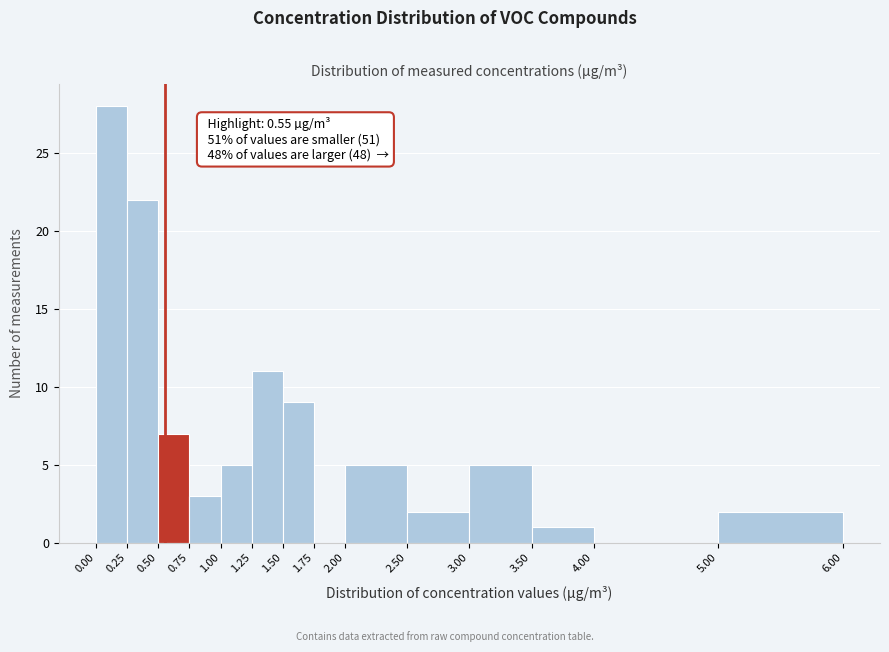

Over which range of the x-axis is the bar tallest?

0.00 to 0.25